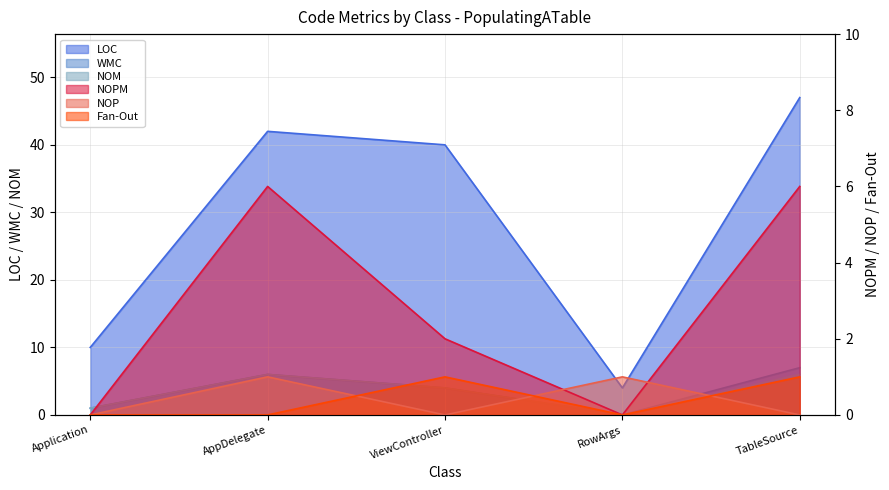

At which category is the sum across all series the highest?

TableSource